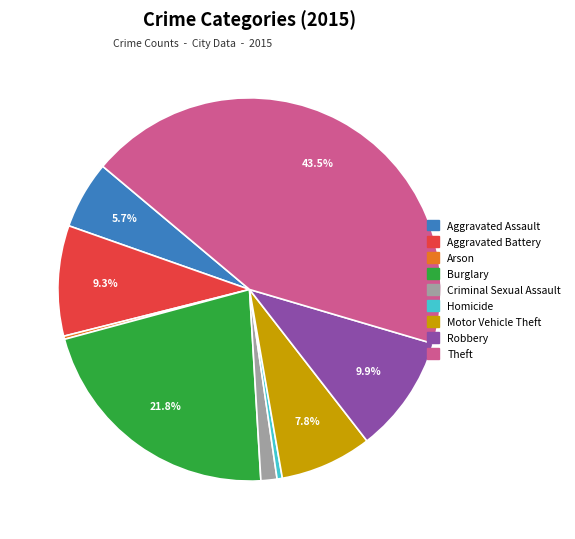

Does any single category account for the majority?

No